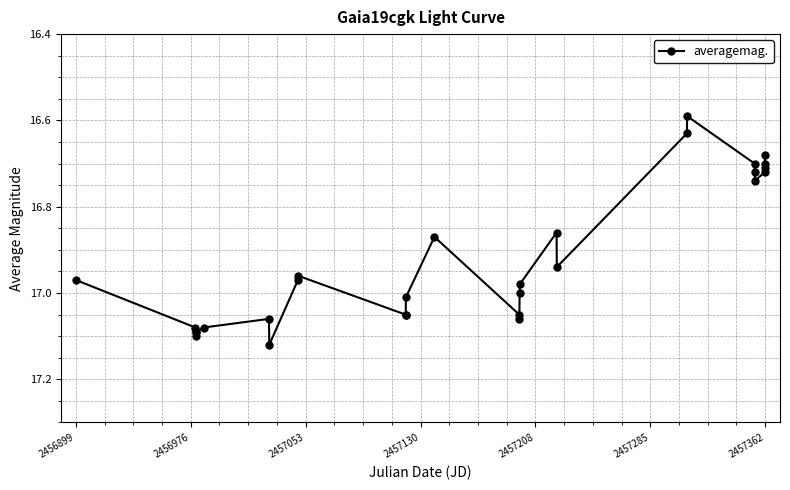

True or false: there are more than 0 points higher than both neighbors.

True